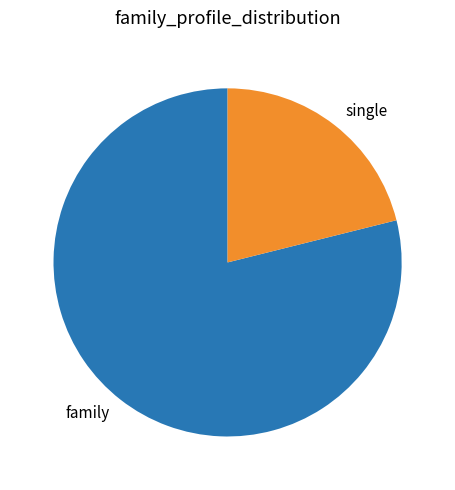

Is the sum of family and single greater than half?

Yes